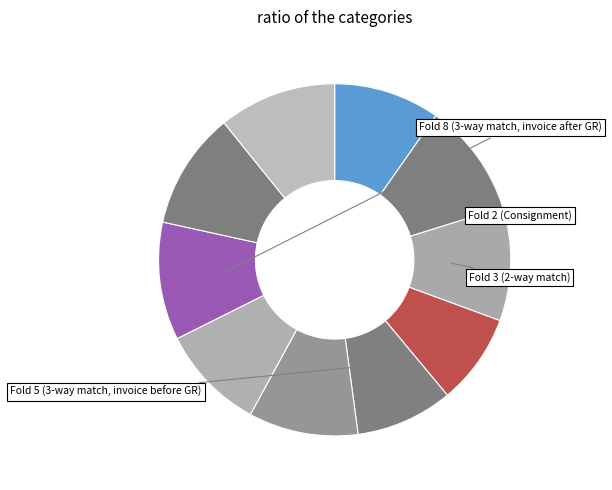

How many segments does this pie chart have?

10